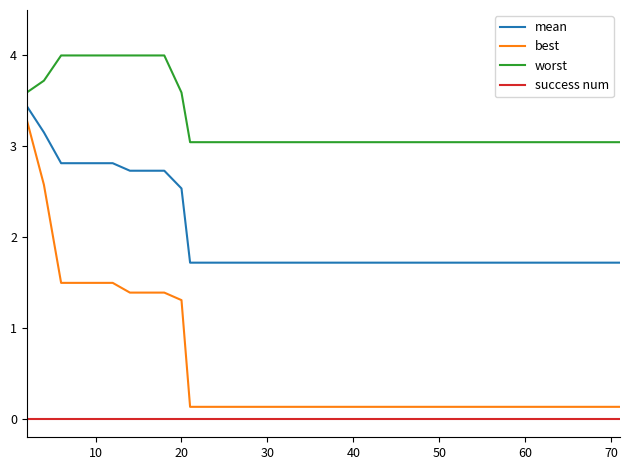

Which series has the largest range (max minus min)?

best